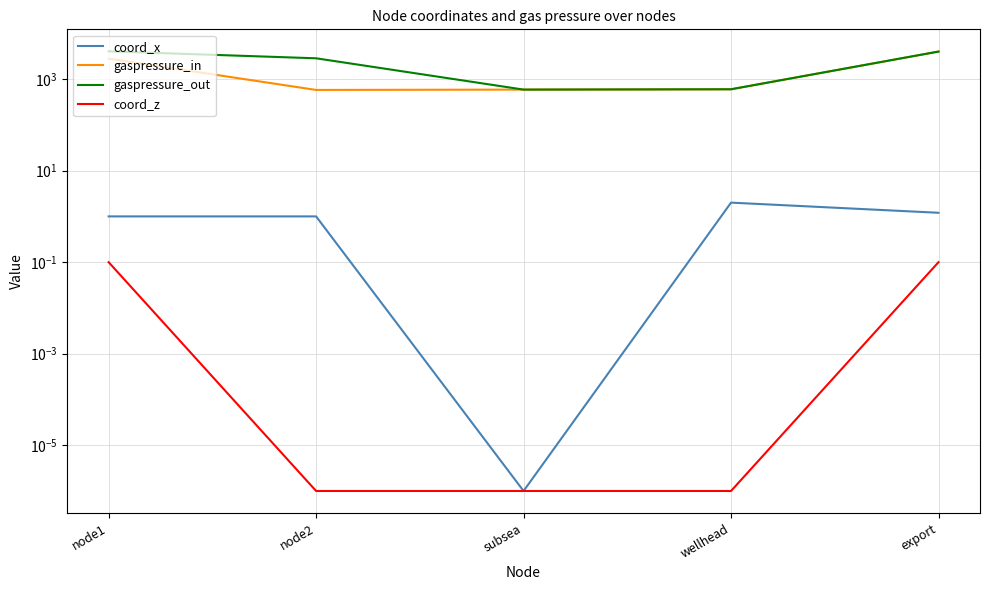

Is this an area chart (filled region under the line)?

No